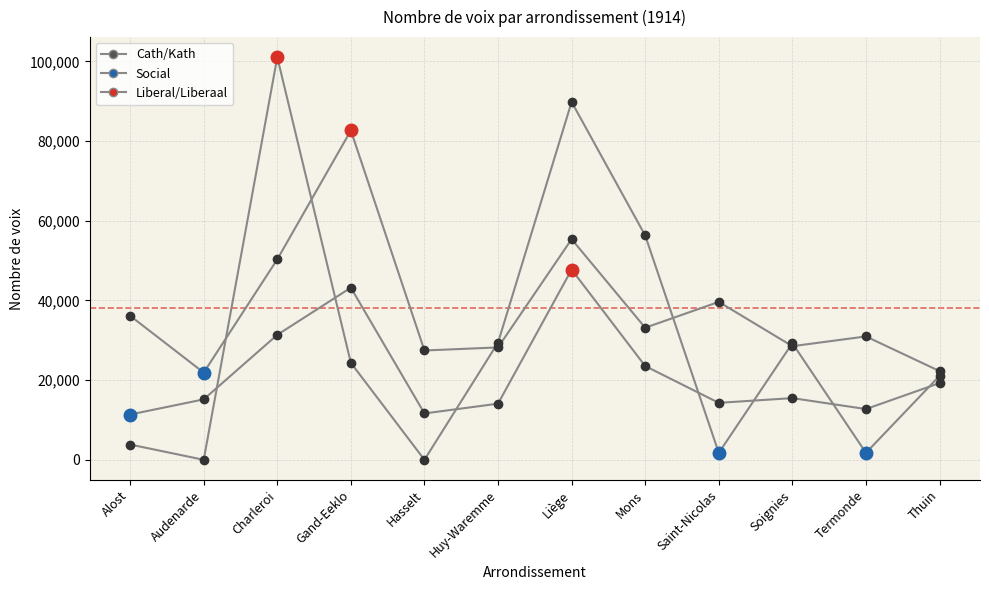

Is the value of Cath/Kath at Gand-Eeklo greater than the value of Social at Termonde?

Yes